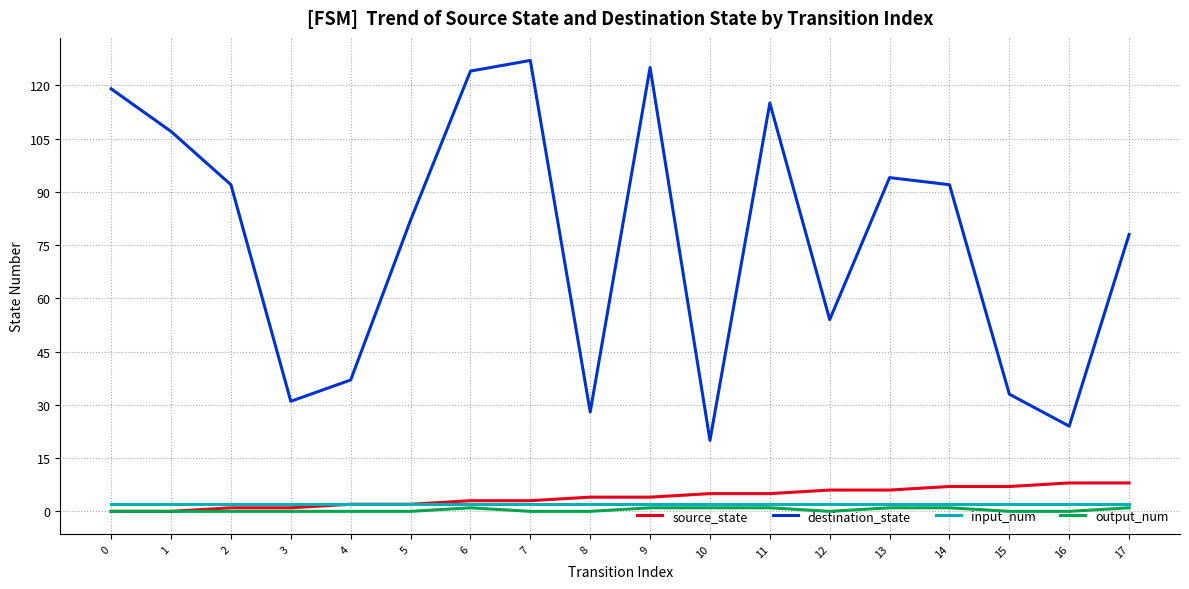

True or false: destination_state and output_num intersect in this chart.

False